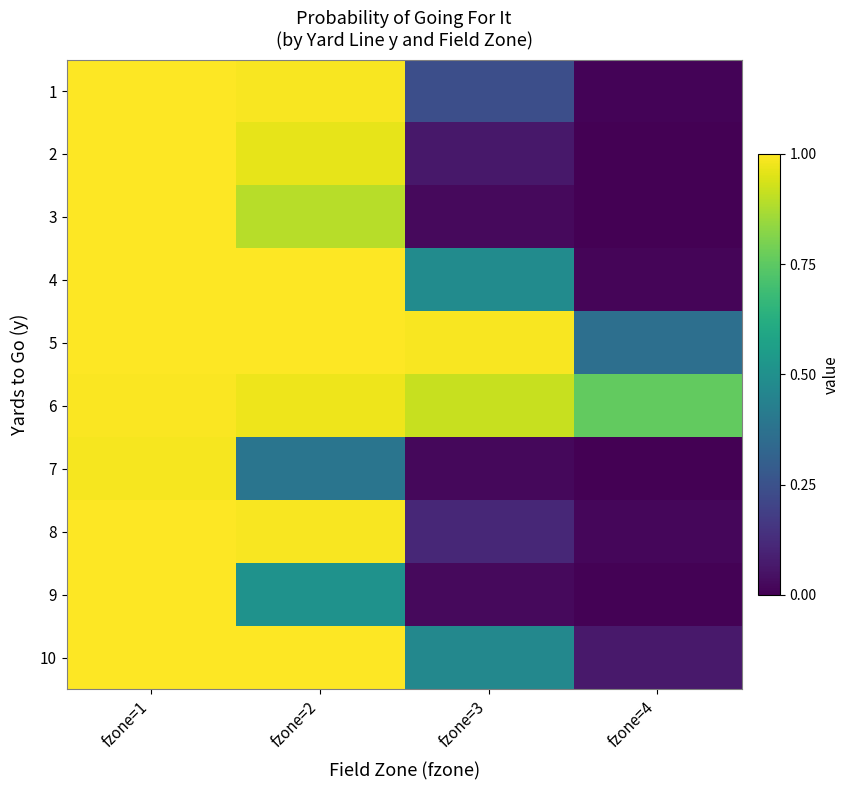

Rank the series at fzone=3 from lowest to highest value.

7, 9, 3, 2, 8, 1, 10, 4, 6, 5